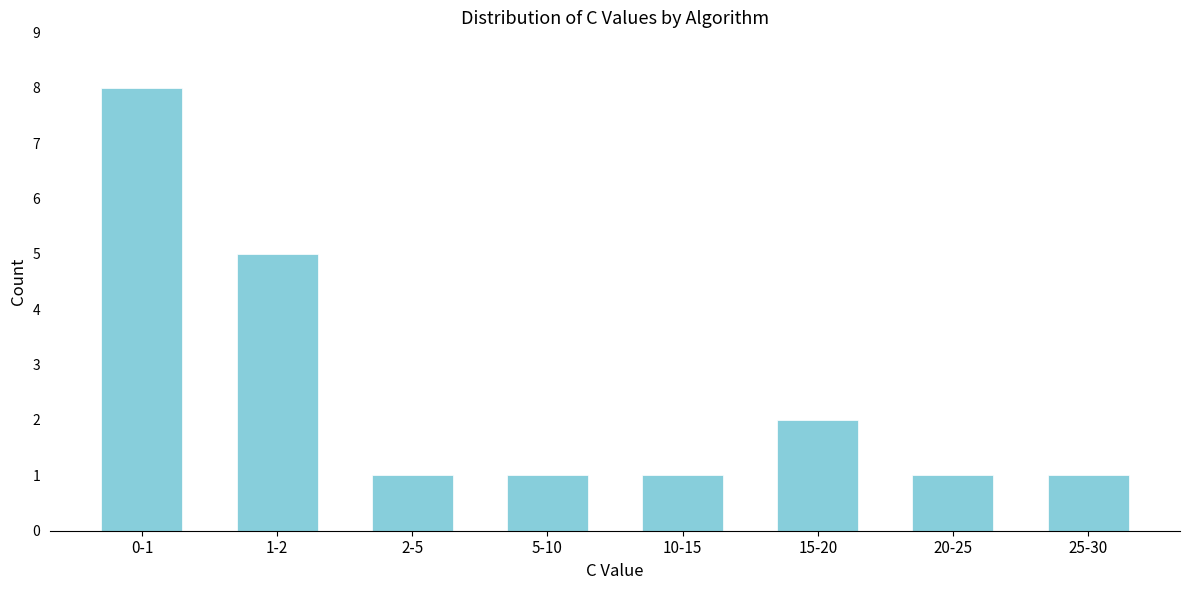

Reading right to left, transcribe all the data shown in this chart.

1	1	2	1	1	1	5	8